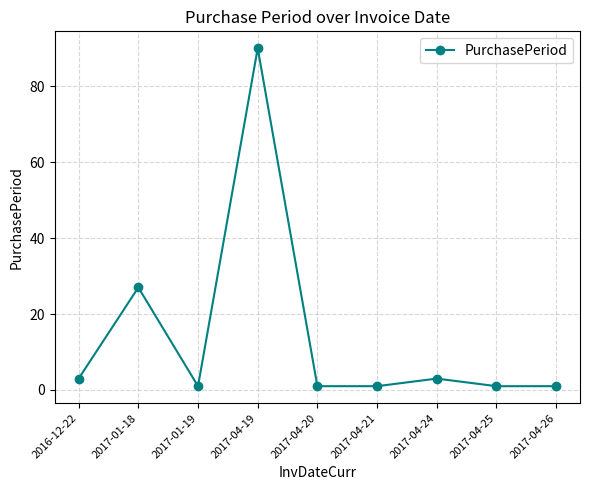

What is the greatest value displayed?

90